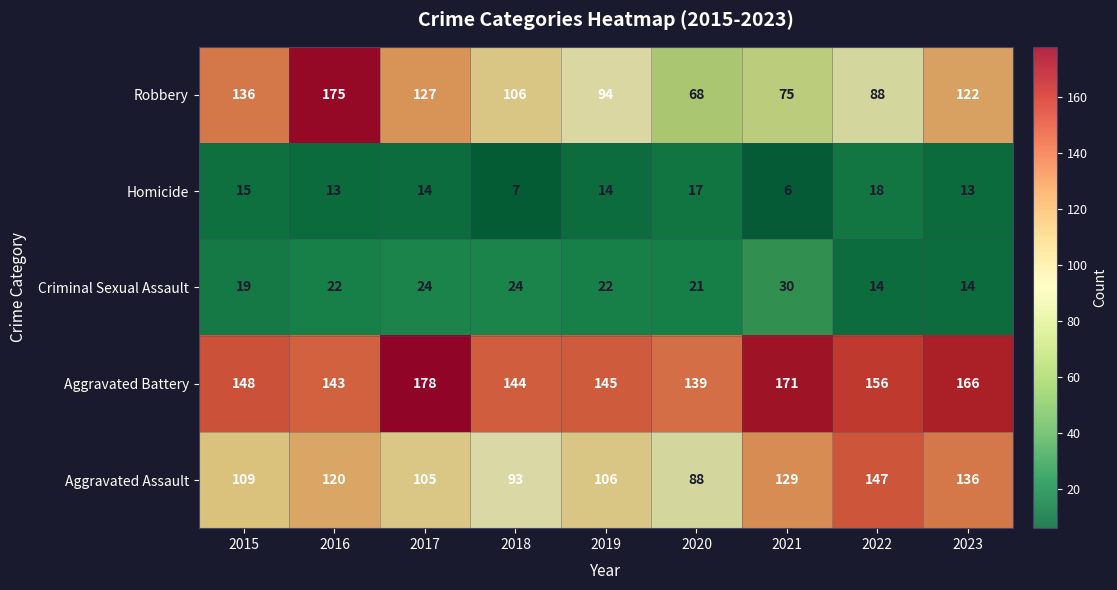

Which series has the largest total across all categories?

Aggravated Battery